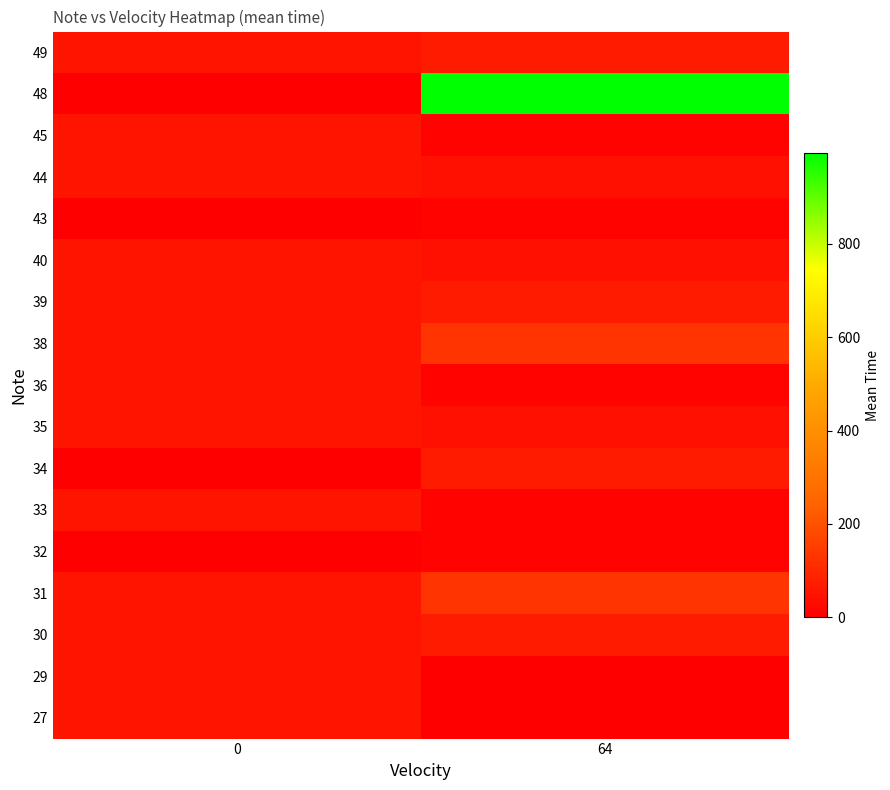

At how many categories does at least one series exceed 408?

1